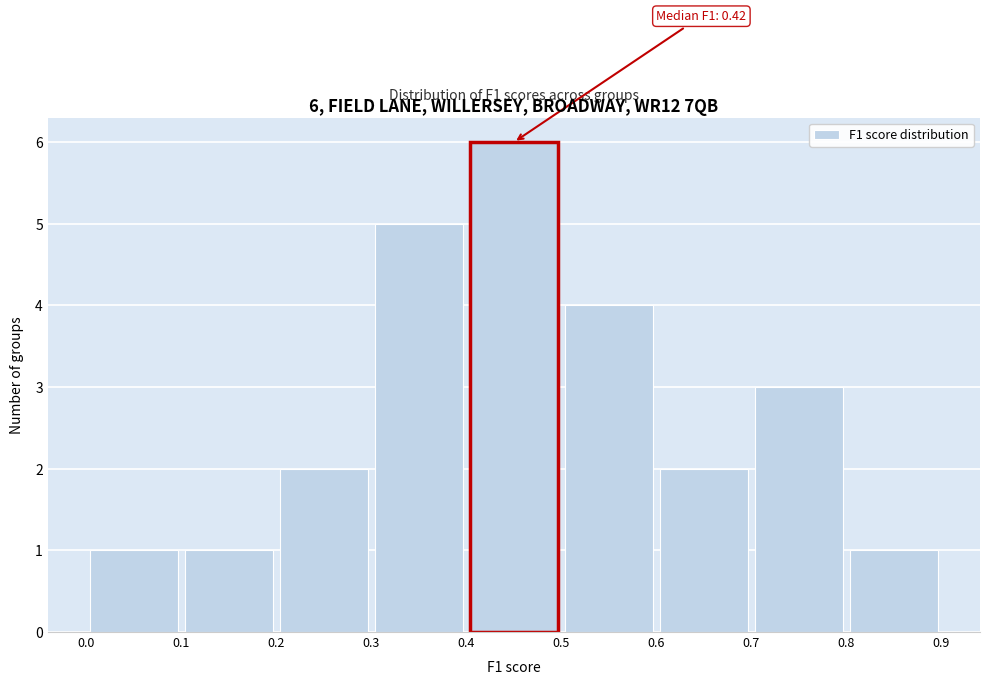

Over which range of the x-axis is the bar tallest?

0.4 to 0.5